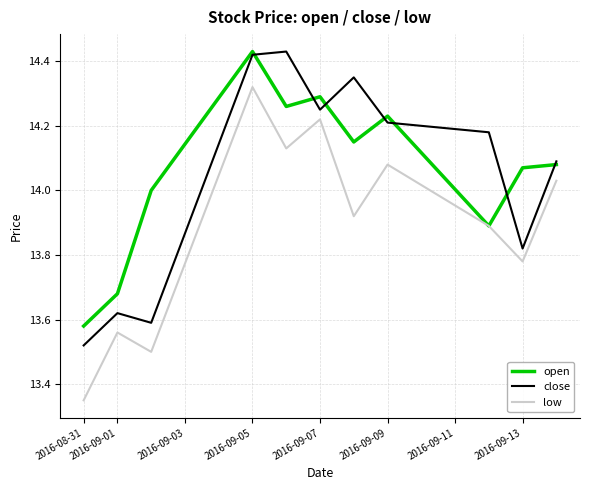

True or false: low and close intersect in this chart.

False